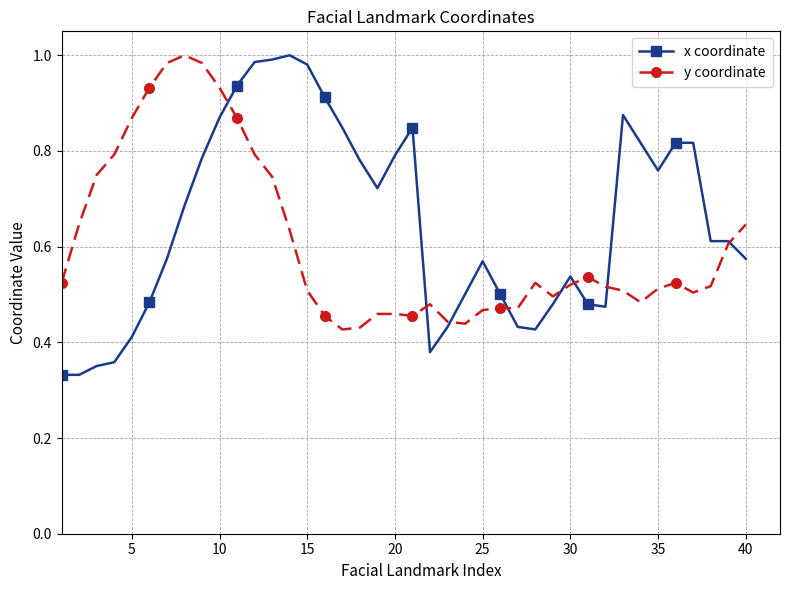

At how many categories does at least one series exceed 0?

40